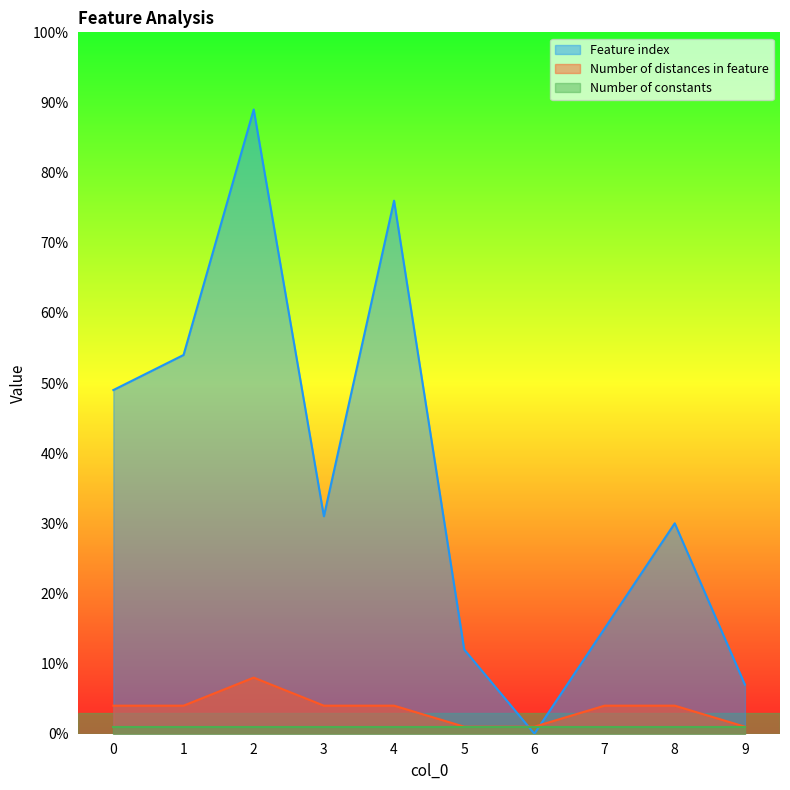

What is the approximate value of Number of distances in feature at 6?

1